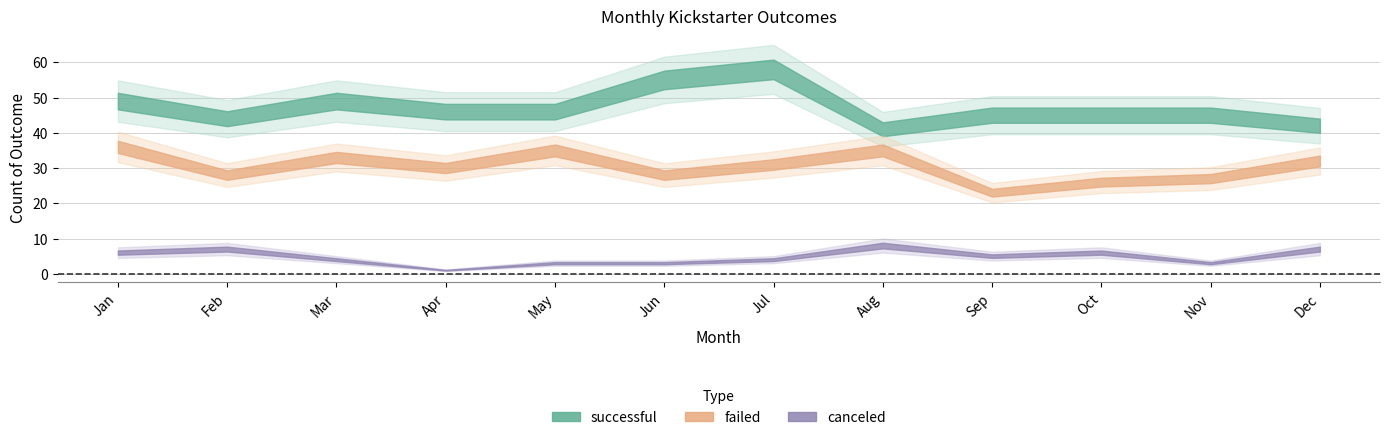

How many series are shown in this chart?

3